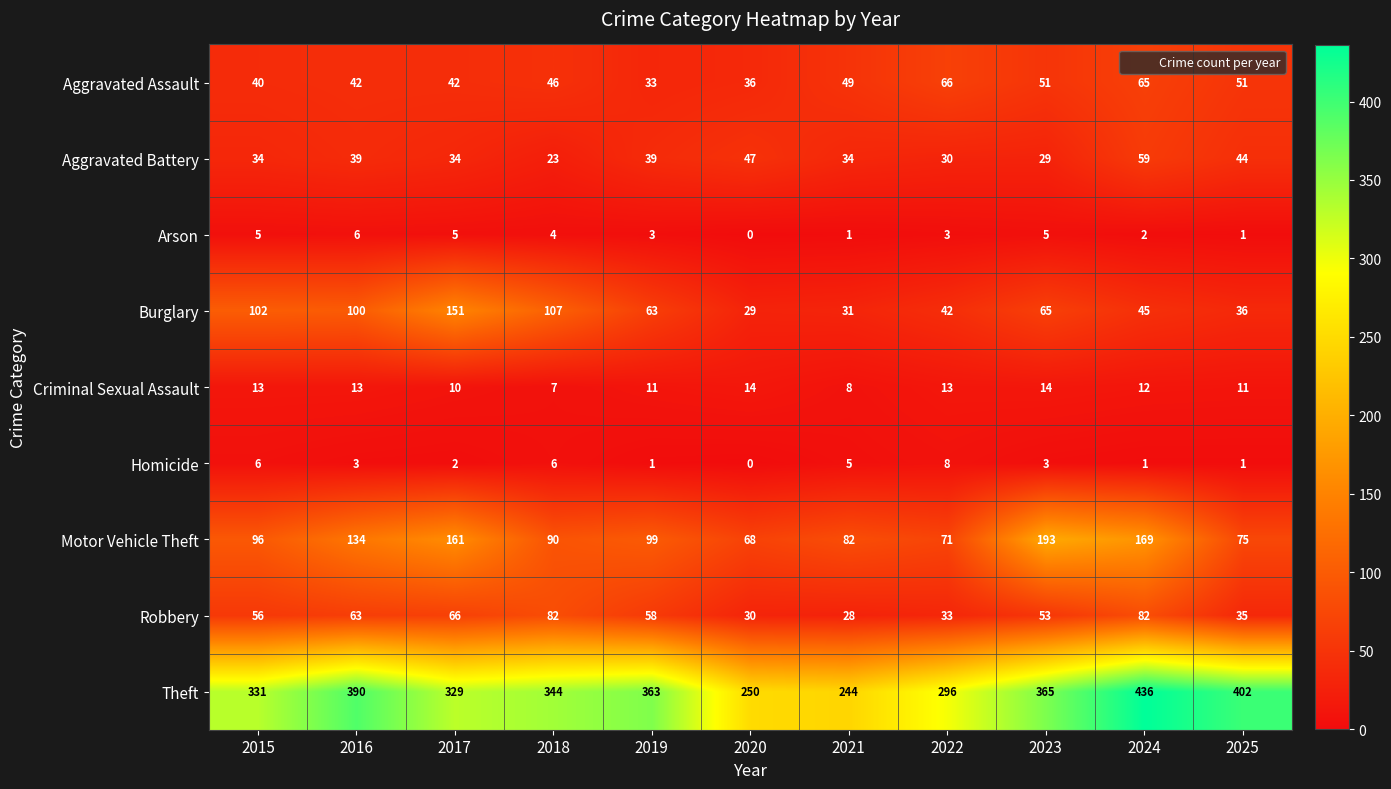

Which series has the widest spread of values?

Theft